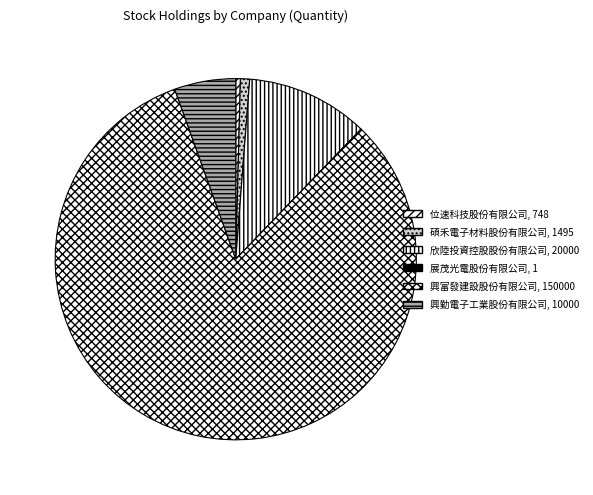

To the nearest percent, what portion does 興富發建設股份有限公司 represent?

82%